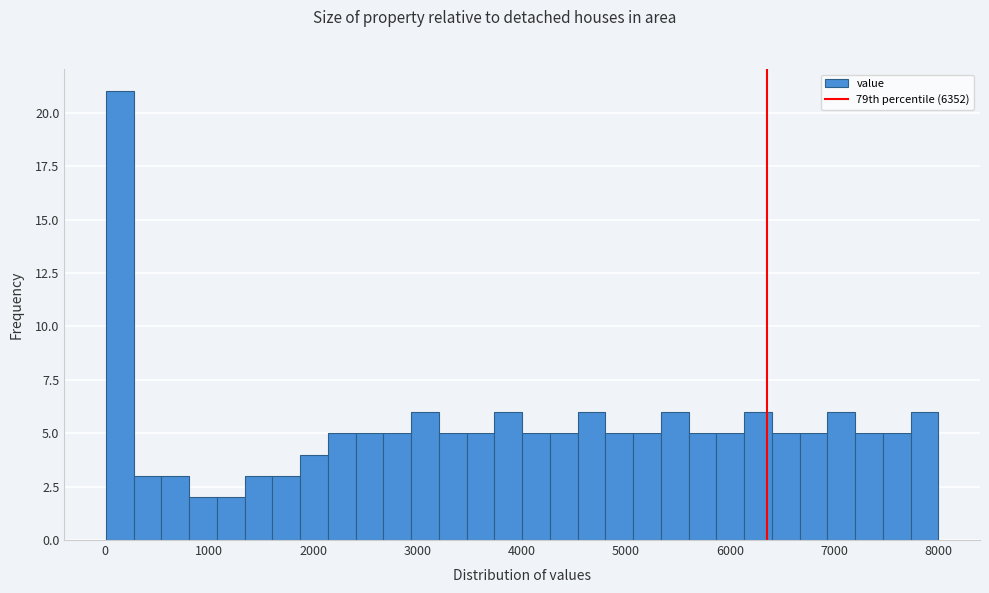

Read against the x-axis, roughly where is the centre of the tallest bar?

100